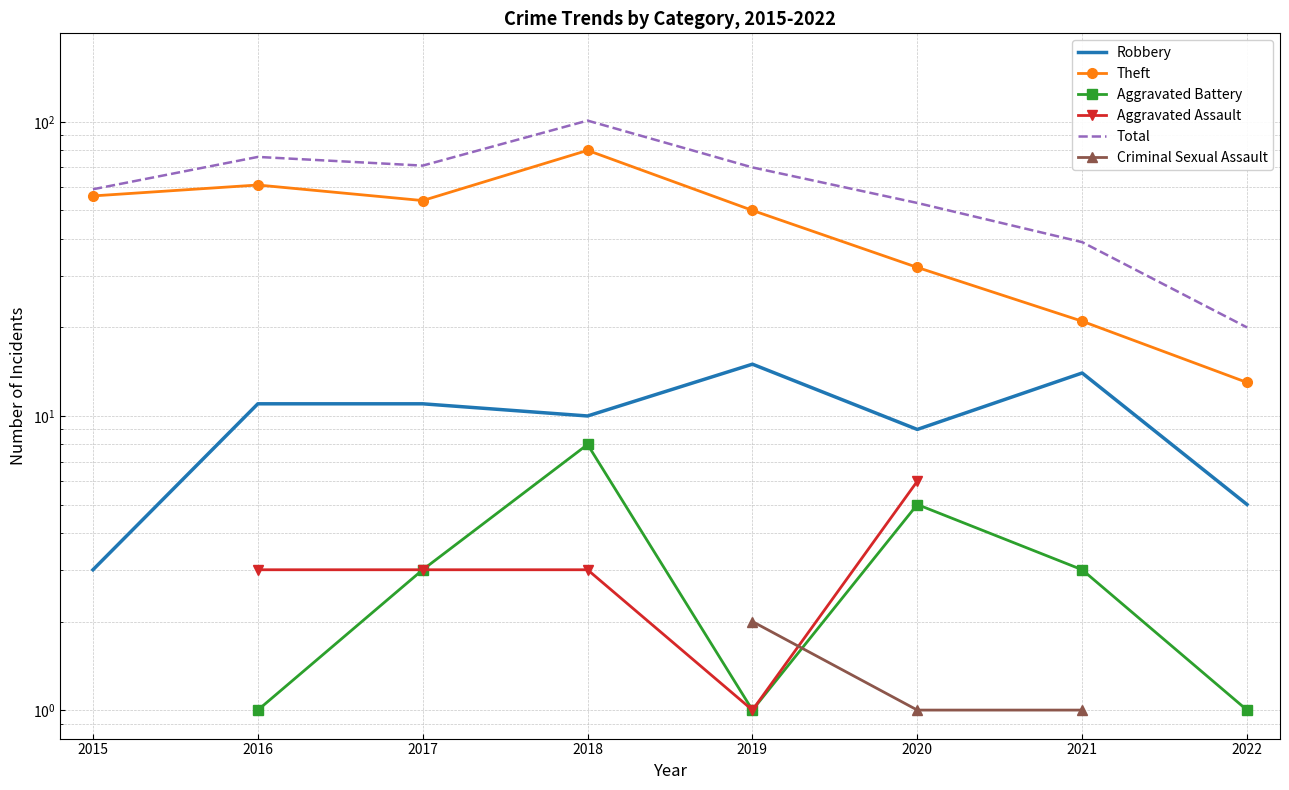

True or false: Criminal Sexual Assault and Total intersect in this chart.

False